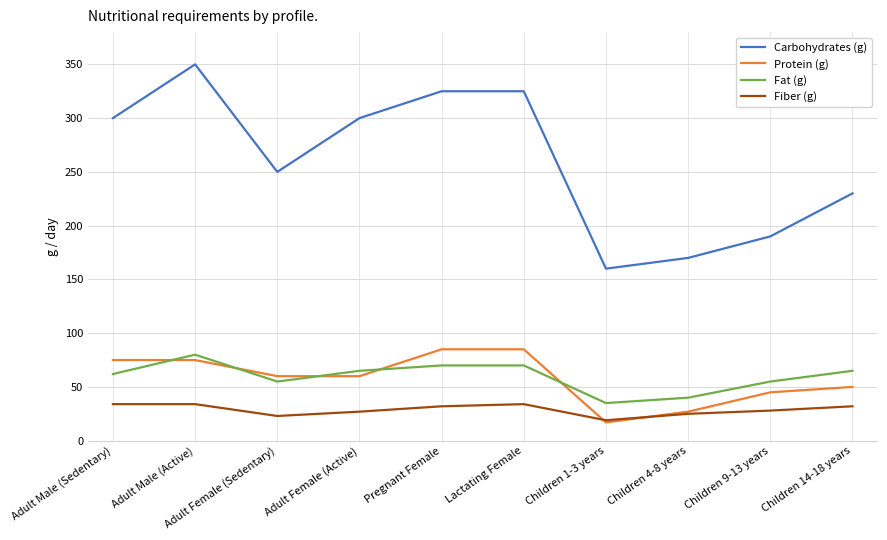

At Children 9-13 years, list the series in order from smallest to largest.

Fiber (g), Protein (g), Fat (g), Carbohydrates (g)